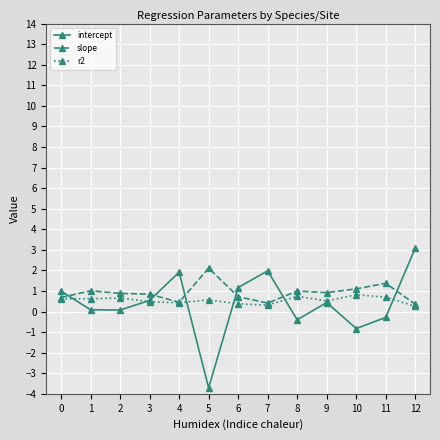

True or false: r2 and intercept intersect in this chart.

True